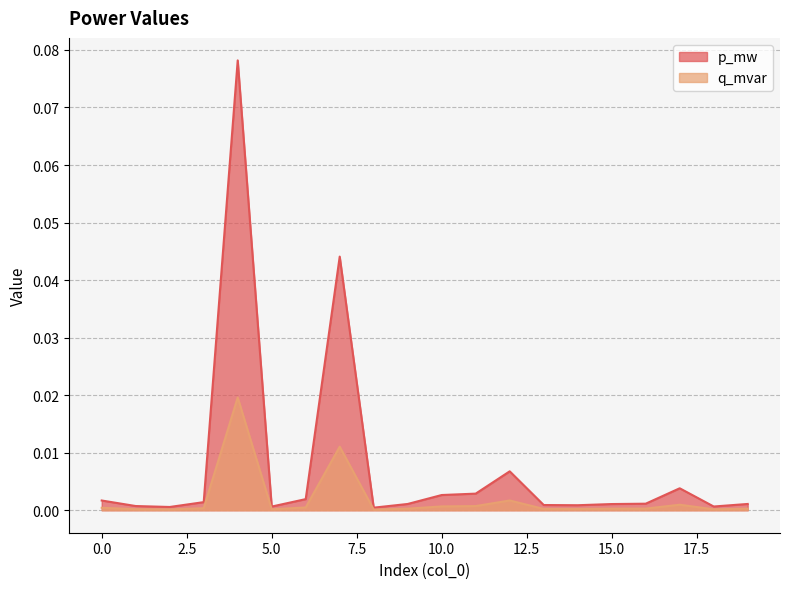

Which series has the largest total across all categories?

p_mw